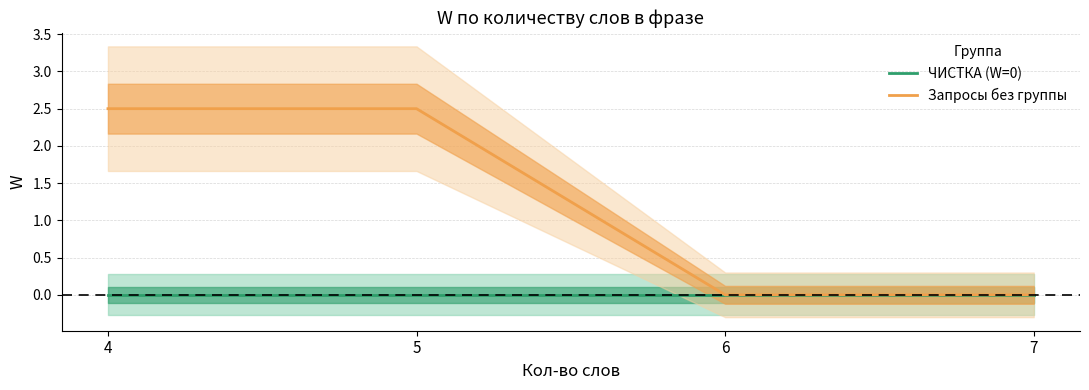

Rank the series by their maximum value, from lowest to highest.

ЧИСТКА (W=0), Запросы без группы